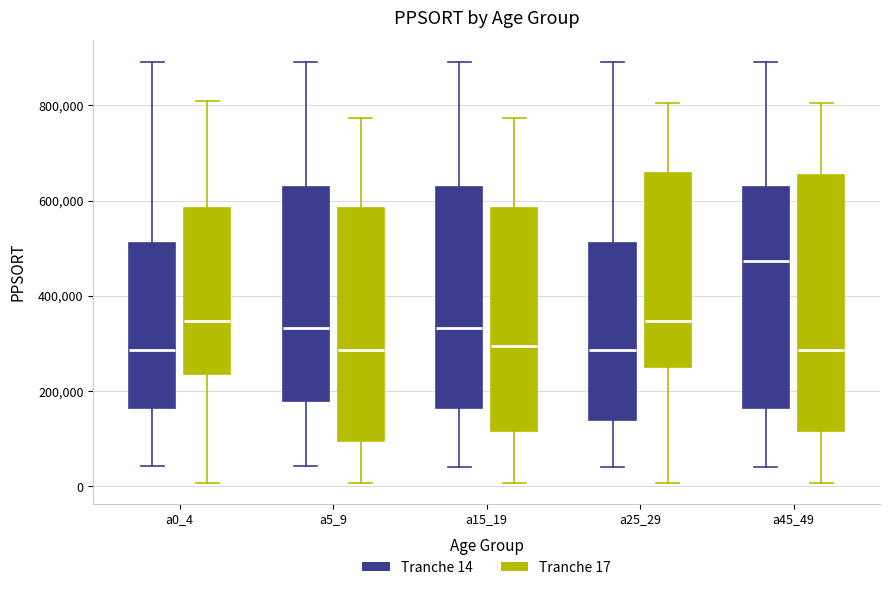

Which box is the tallest, from its lower edge to its upper edge?

a45_49 (Tranche 17)